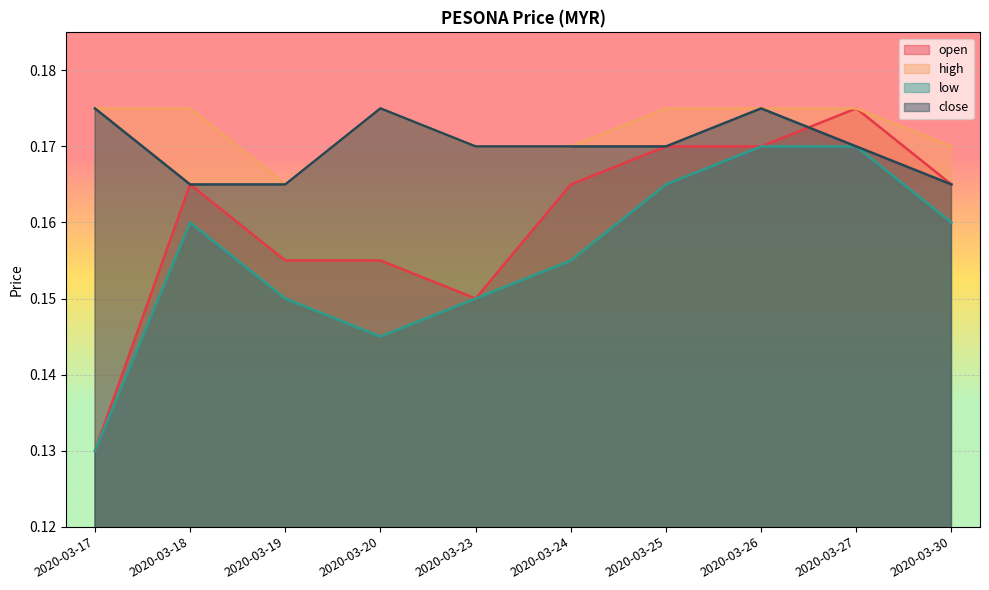

What is the sum of all low values?

1.6